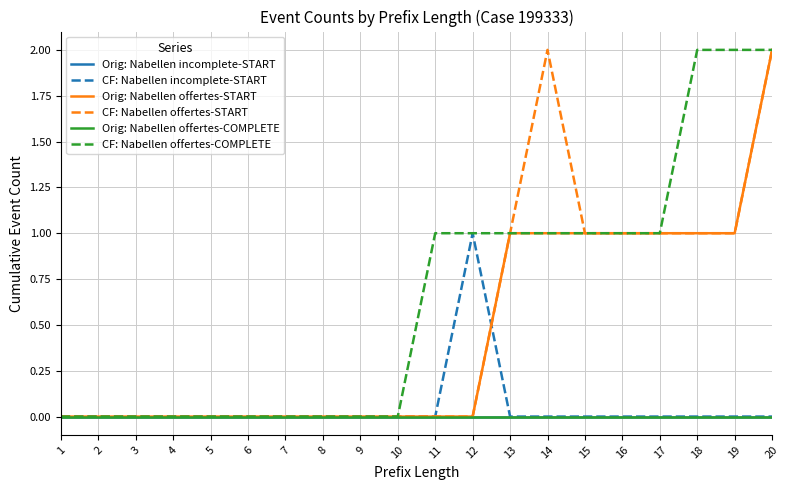

Rank the series by their maximum value, from lowest to highest.

Orig: Nabellen incomplete-START, Orig: Nabellen offertes-COMPLETE, CF: Nabellen incomplete-START, Orig: Nabellen offertes-START, CF: Nabellen offertes-START, CF: Nabellen offertes-COMPLETE